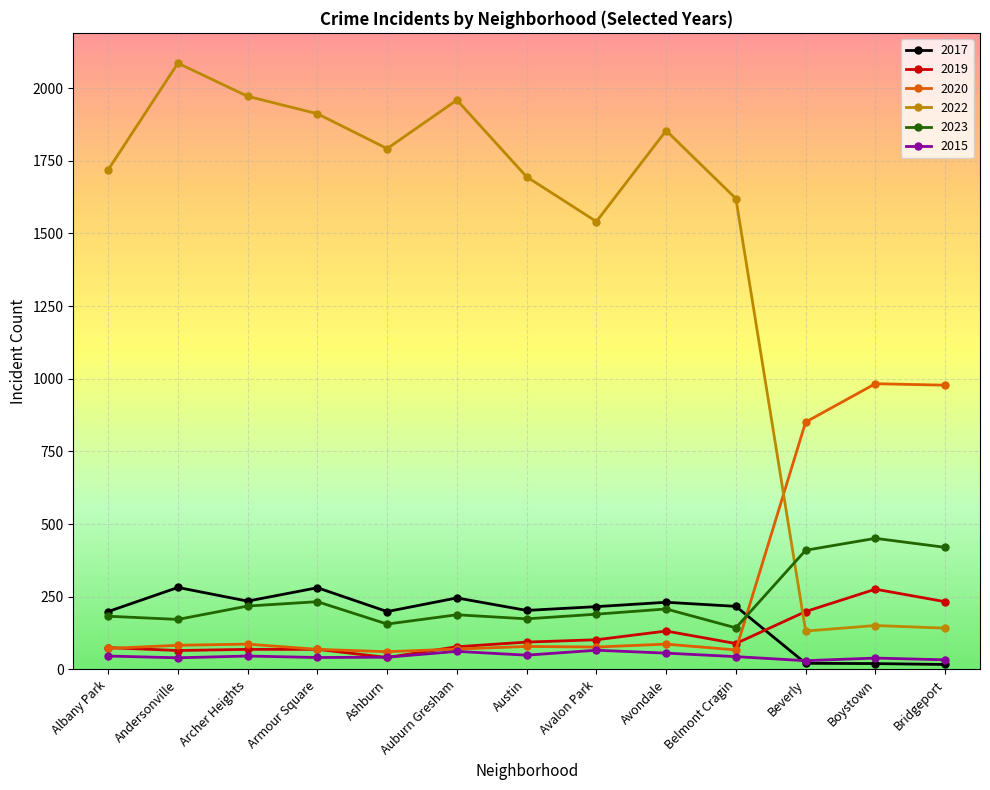

Between which two adjacent categories do 2017 and 2019 first intersect?

Belmont Cragin and Beverly